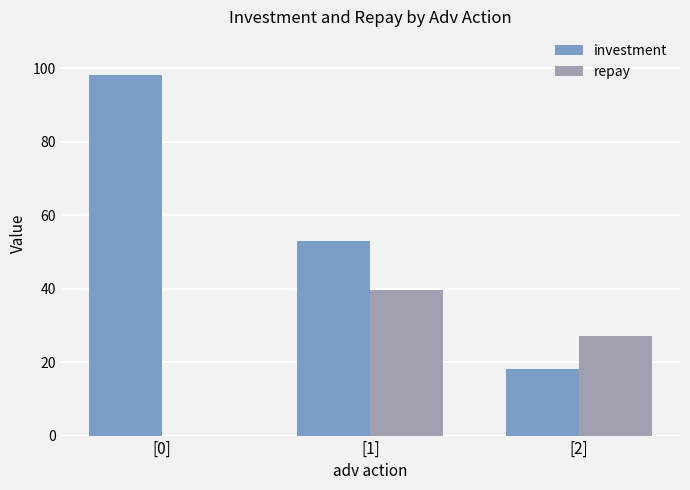

What is the highest value of the repay series?

39.8